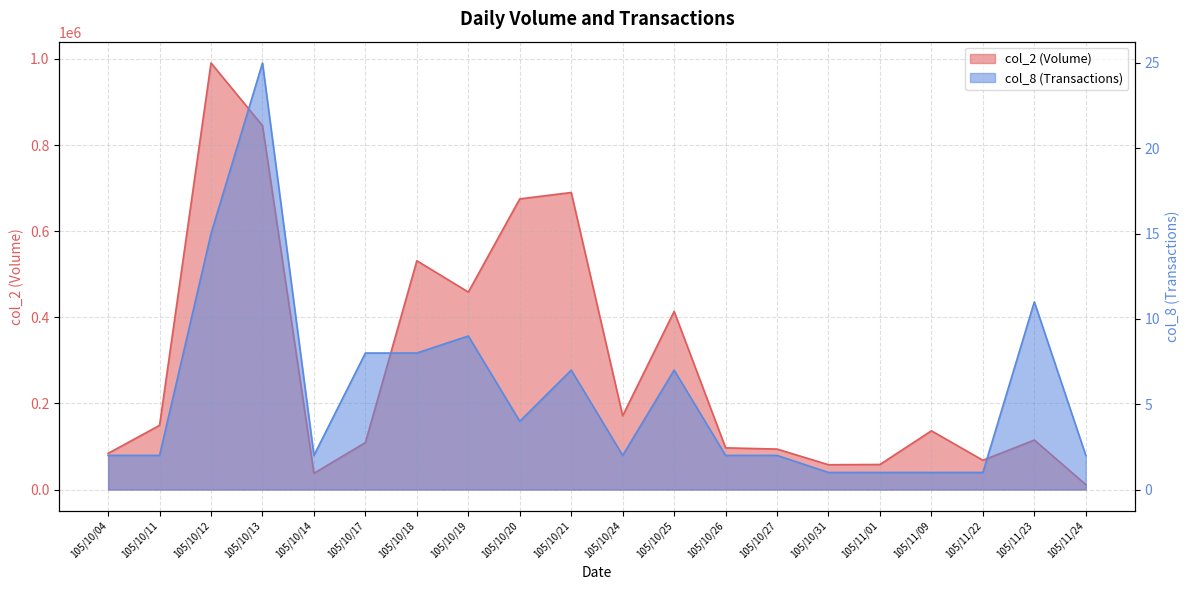

Which series has the widest spread of values?

col_2 (Volume)